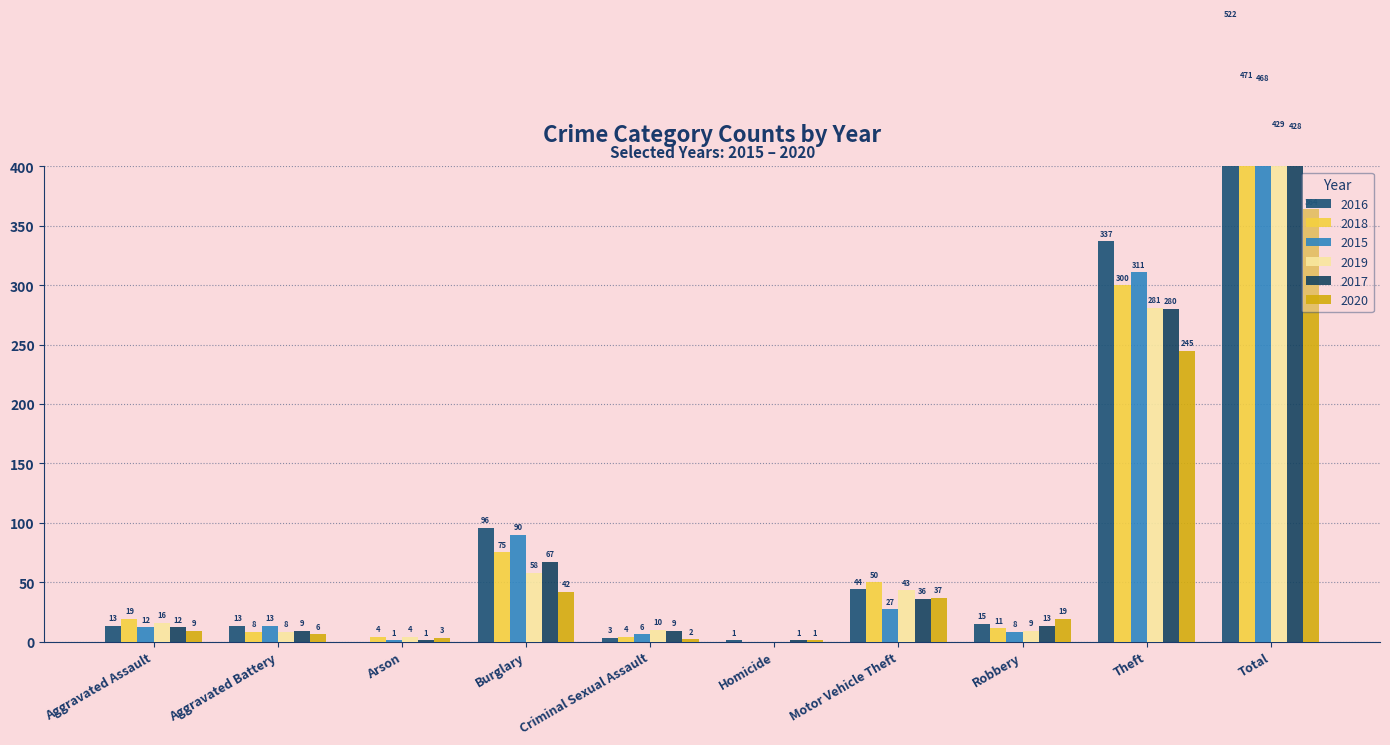

What is the label of the 8th bar from the right?

Arson